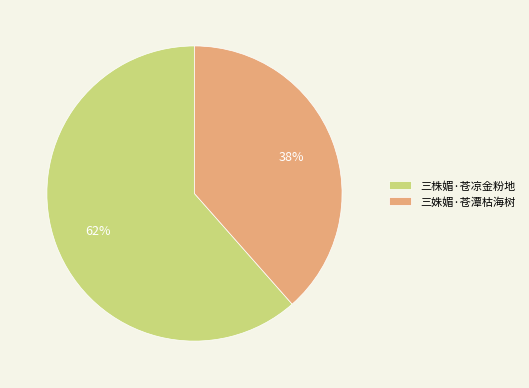

Which slice is the largest?

三株媚·苍凉金粉地